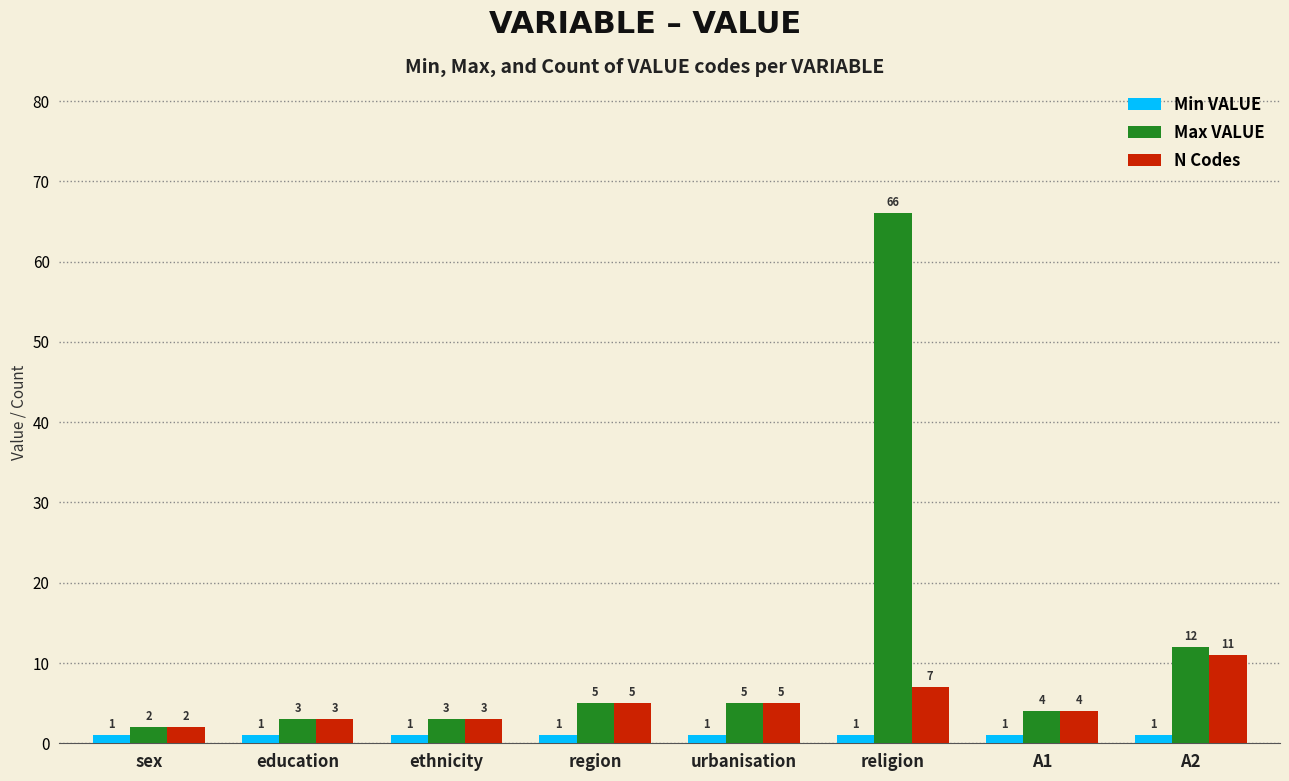

What is the average value of the Min VALUE series?

1